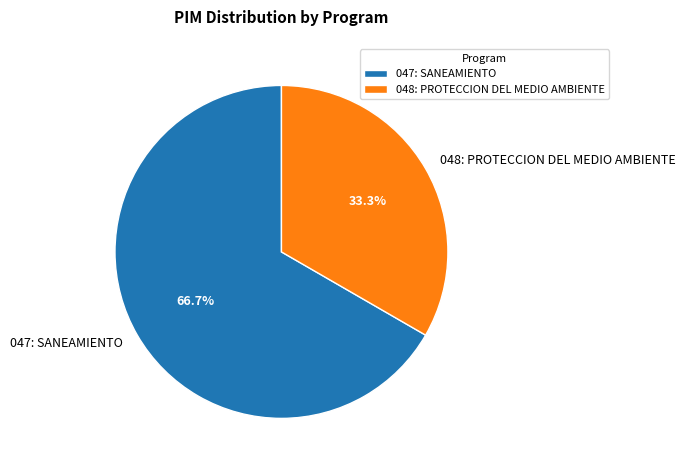

Do 047: SANEAMIENTO and 048: PROTECCION DEL MEDIO AMBIENTE together represent more than half of the pie?

Yes